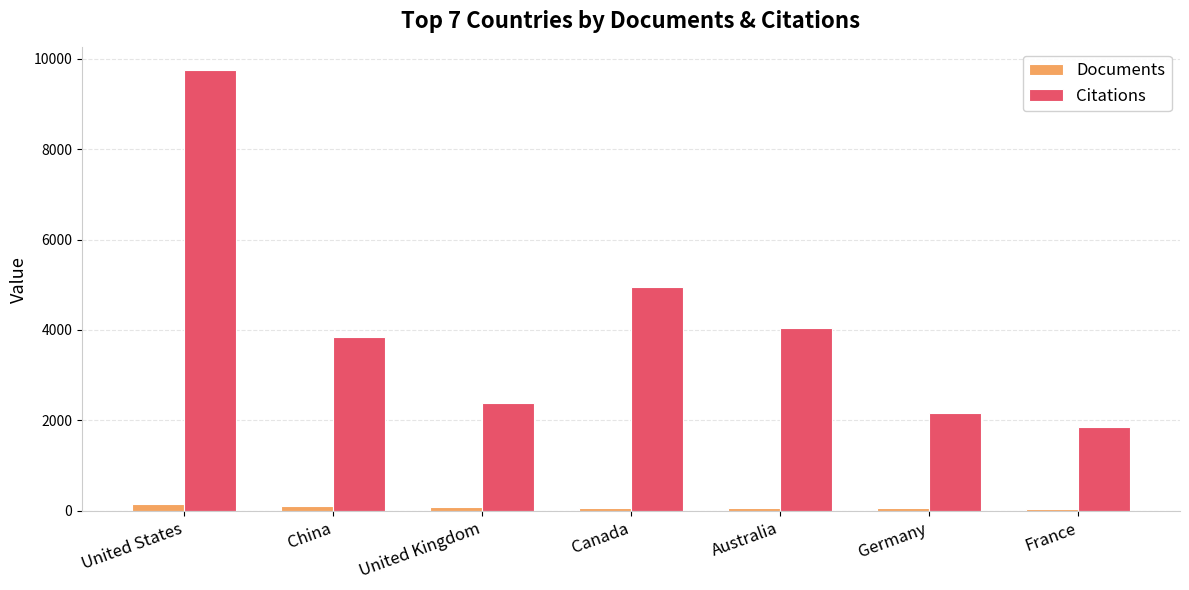

What is the lowest value of the Citations series?

1865